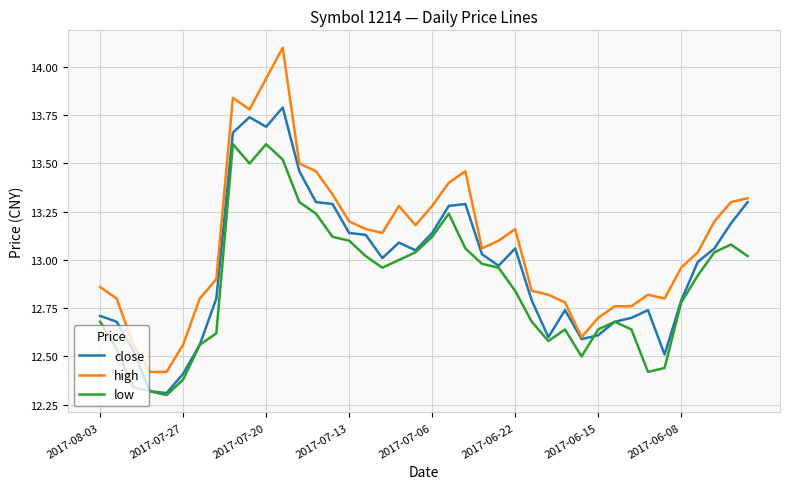

True or false: high and low cross at least once.

False